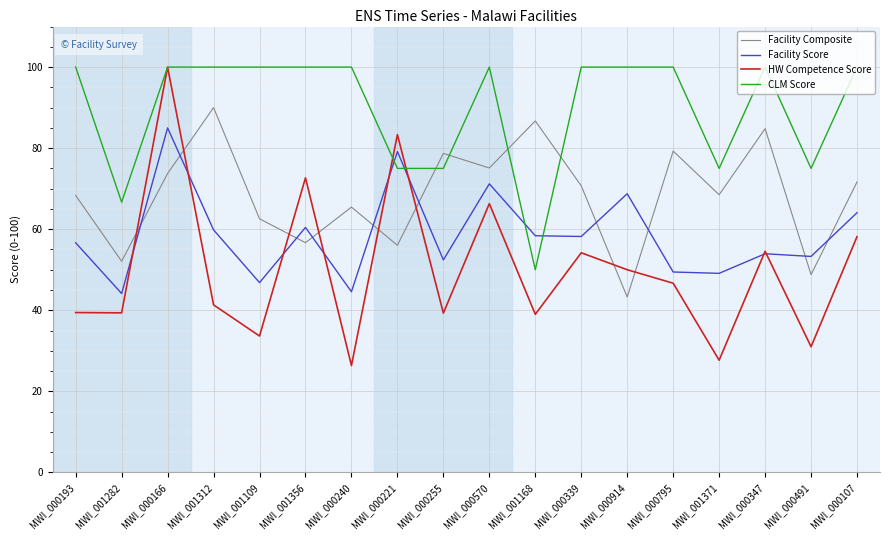

Where is the first local maximum for Facility Composite?

MWI_001312